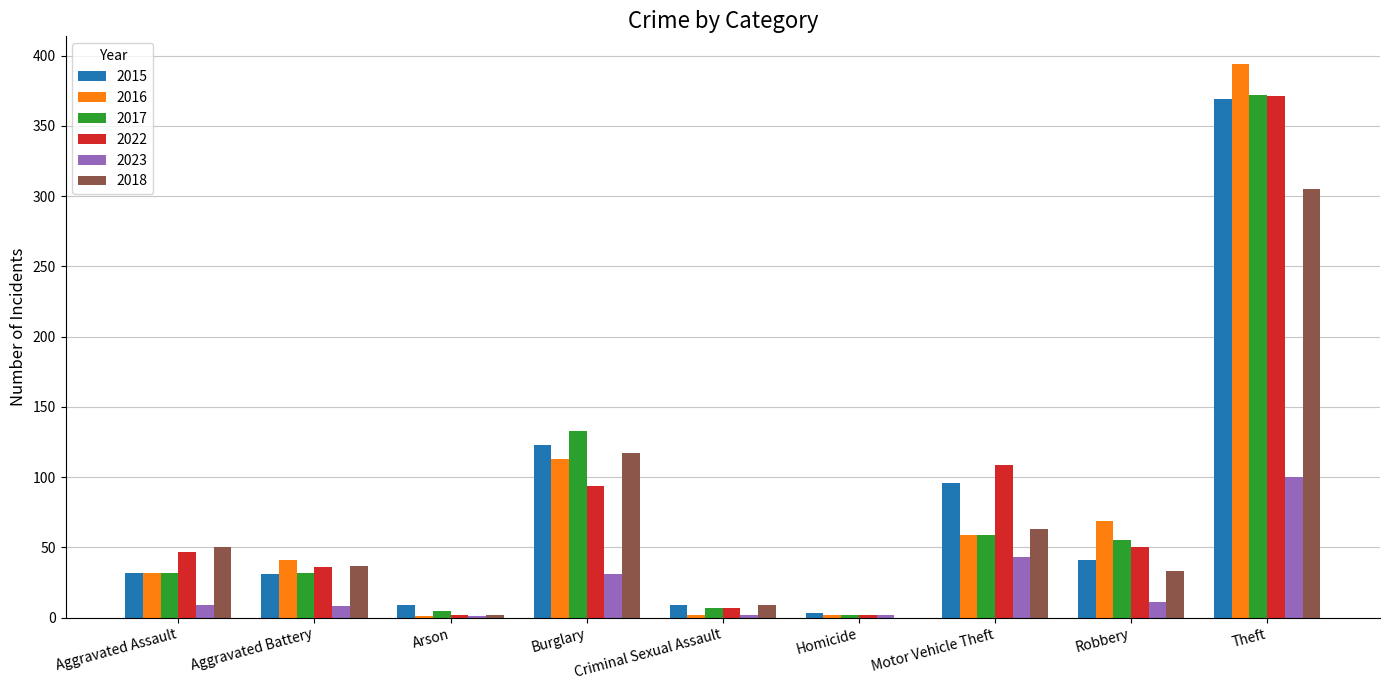

What is the sum of the 2017 values at Arson and Robbery?

60